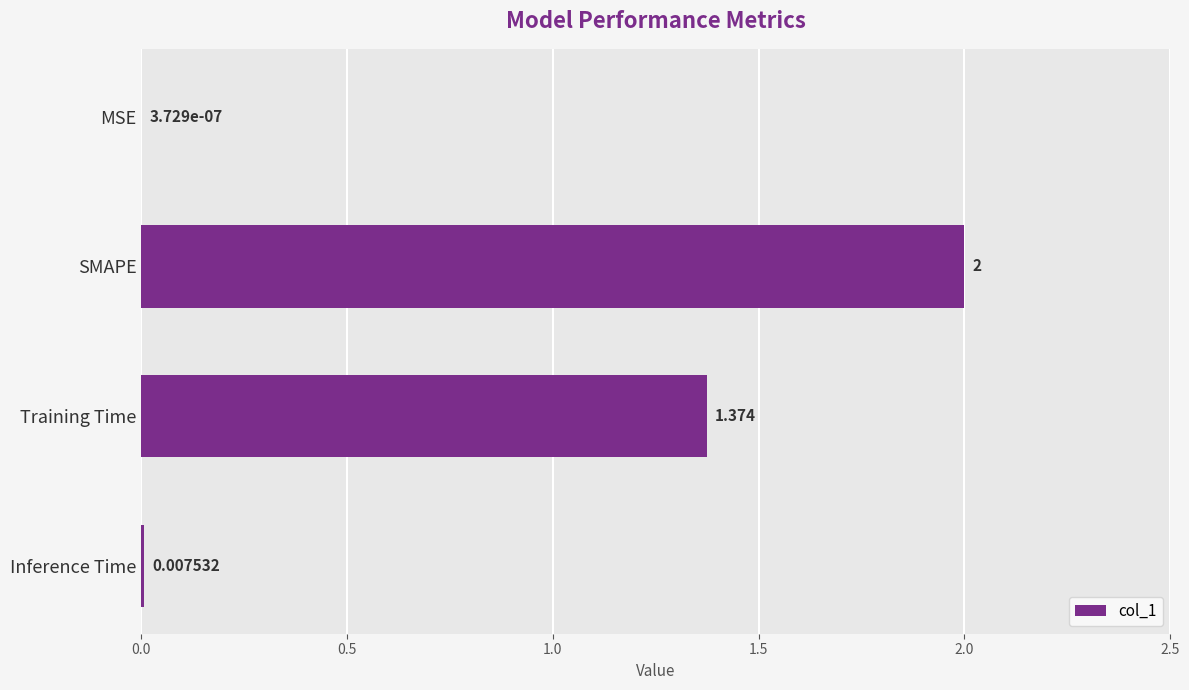

Which has a higher value, Training Time or SMAPE?

SMAPE